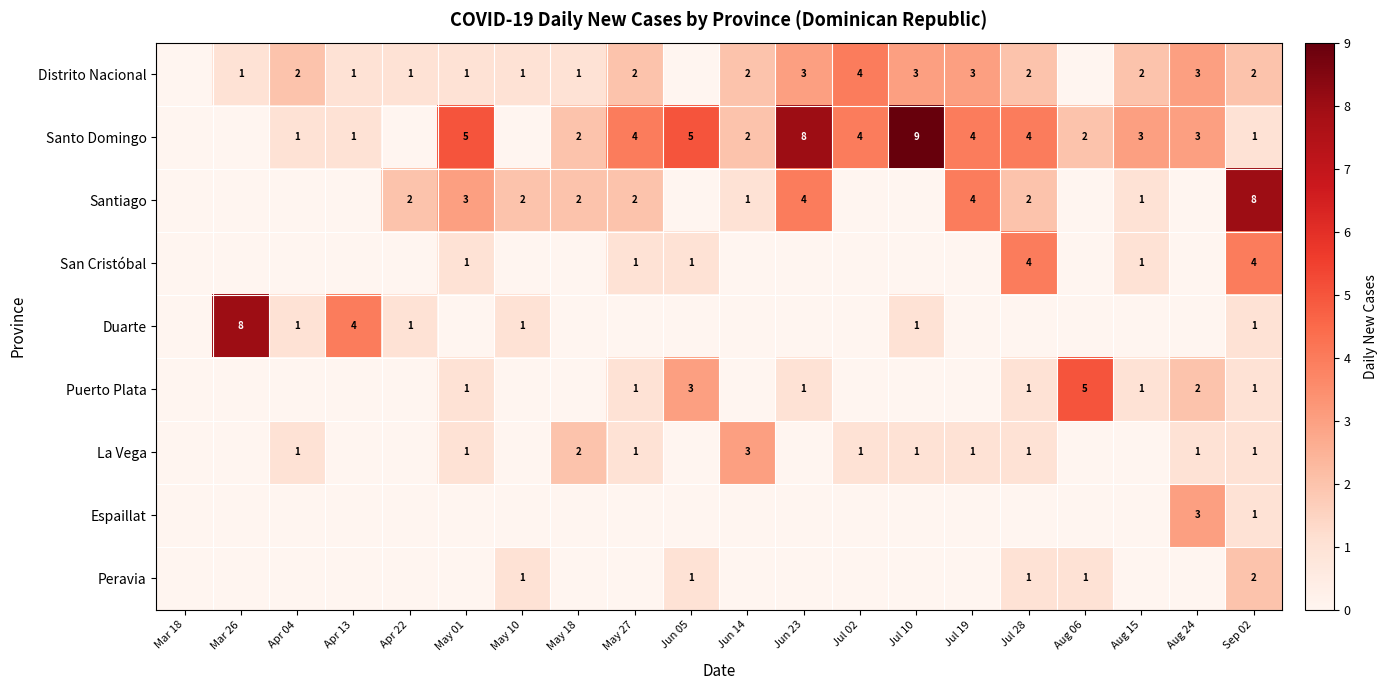

How many data points does each series have?

20